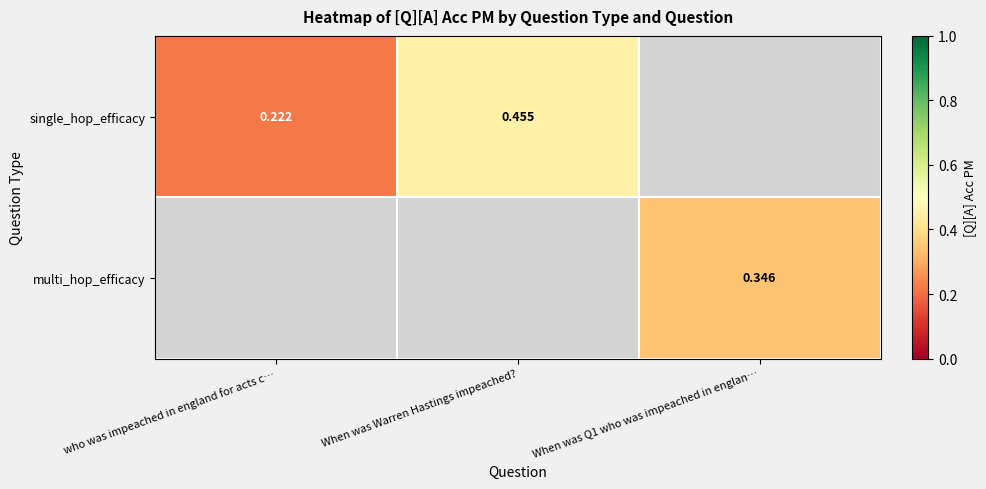

The value of single_hop_efficacy at When was Warren Hastings impeached? is 0.7. True or false?

False